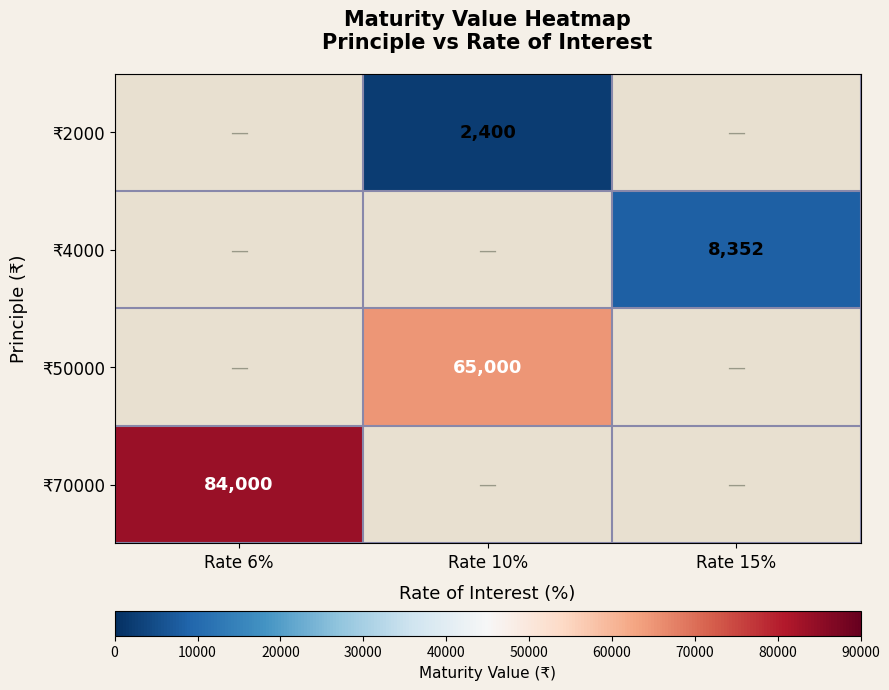

How many series are shown in this chart?

4